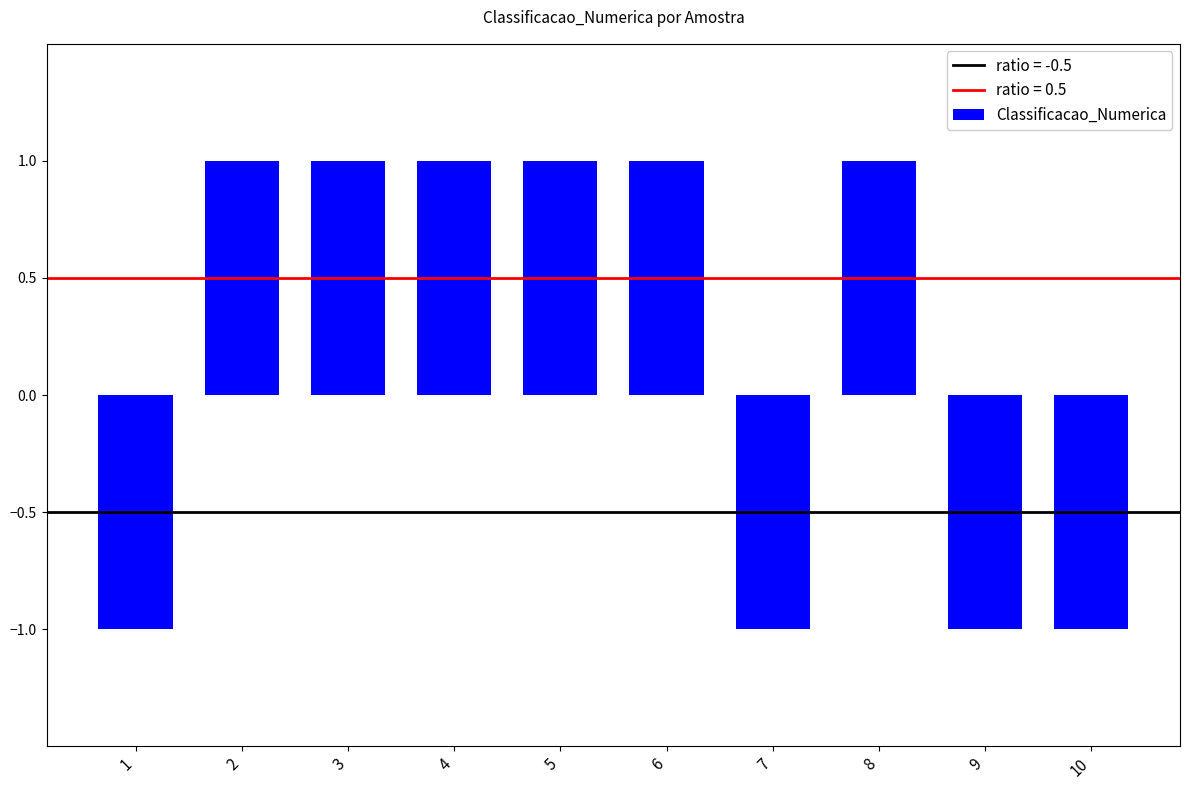

Which has a higher value, 9 or 8?

8